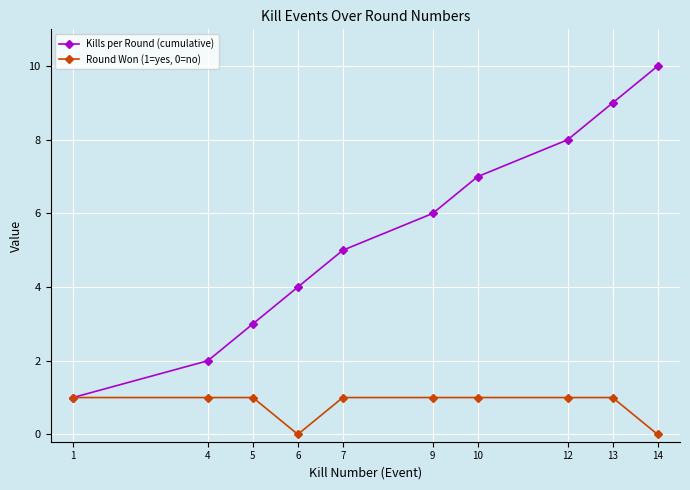

How many distinct data groups are displayed?

2